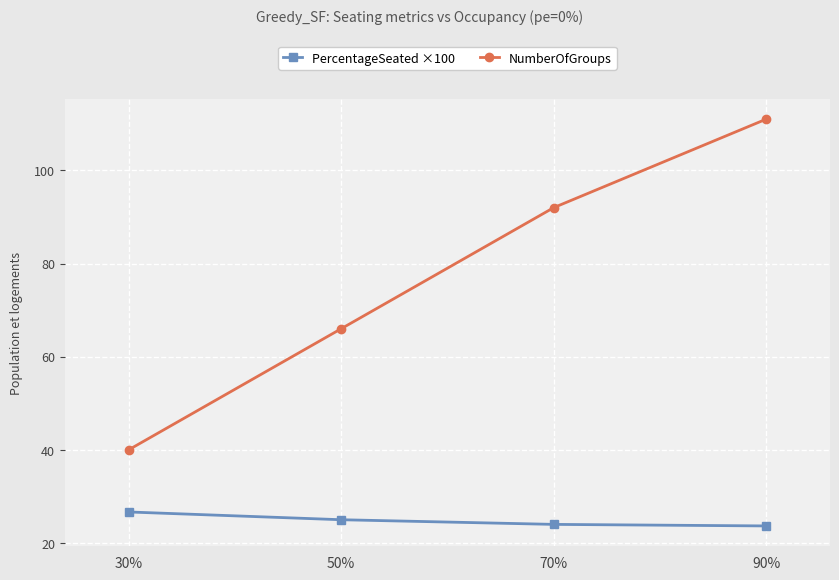

Which series has the largest total across all categories?

NumberOfGroups